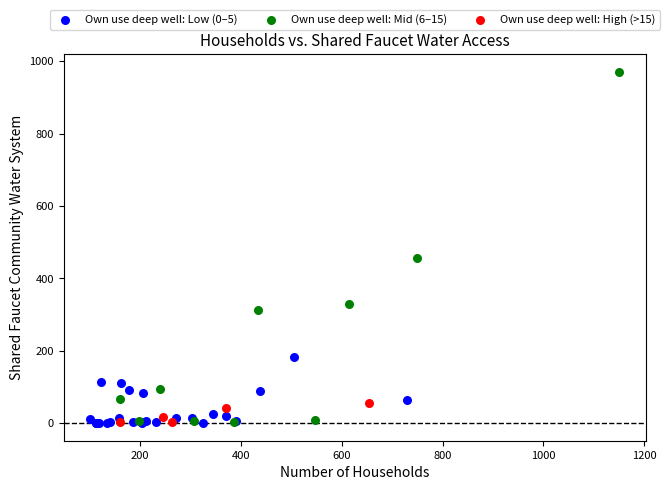

Which series has the largest Y range (max minus min)?

Own use deep well: Mid (6–15)